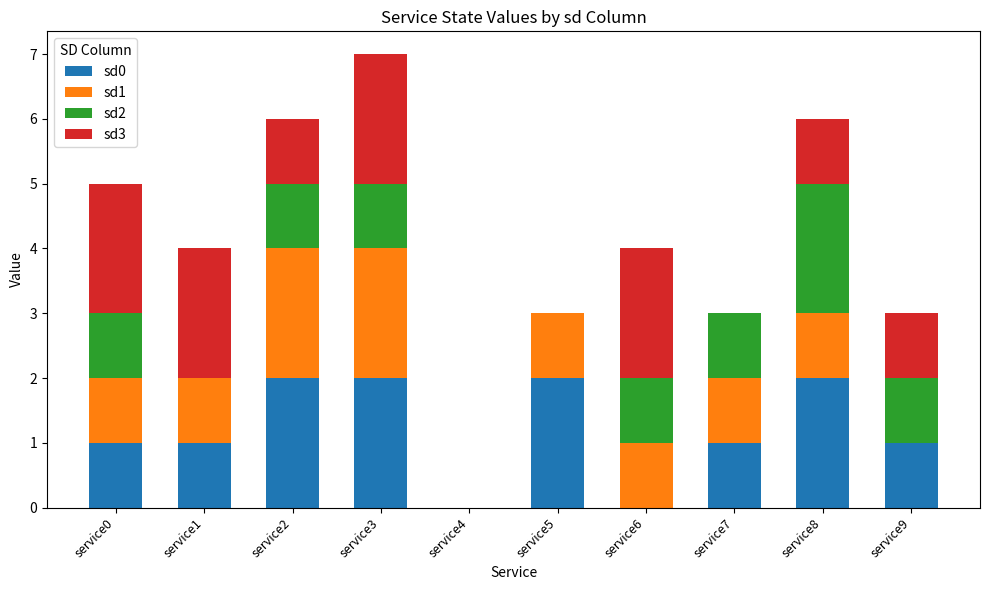

At which category is the sum across all series the highest?

service3